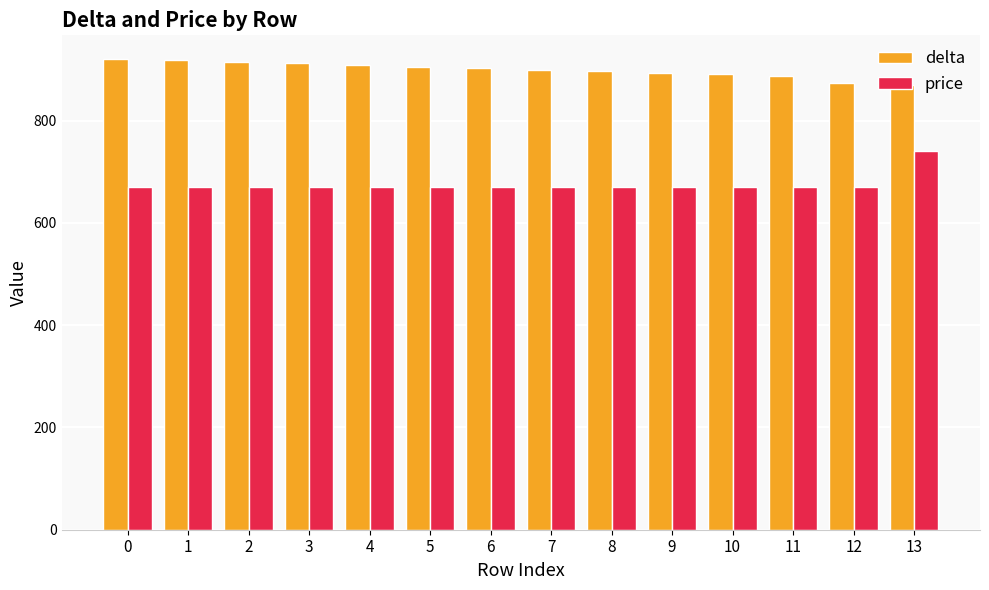

How many categories are shown in the chart?

14